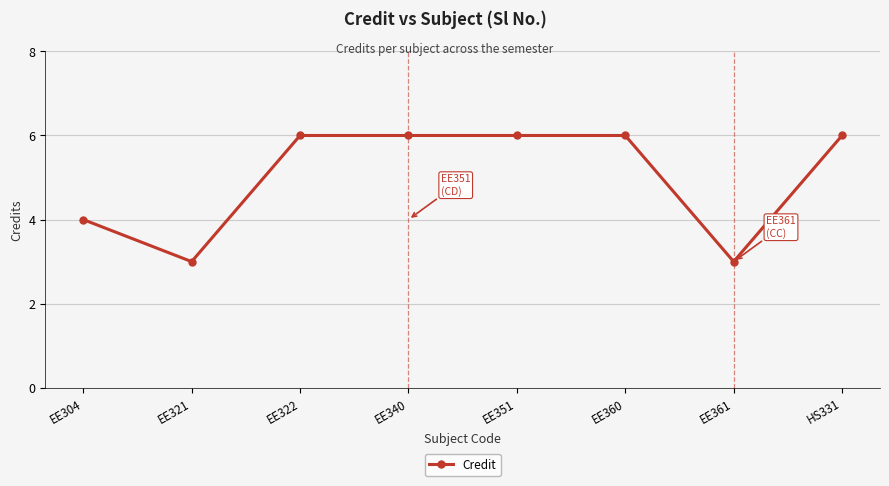

Reading left to right, what are all the values shown in this chart?

EE304=4	EE321=3	EE322=6	EE340=6	EE351=6	EE360=6	EE361=3	HS331=6